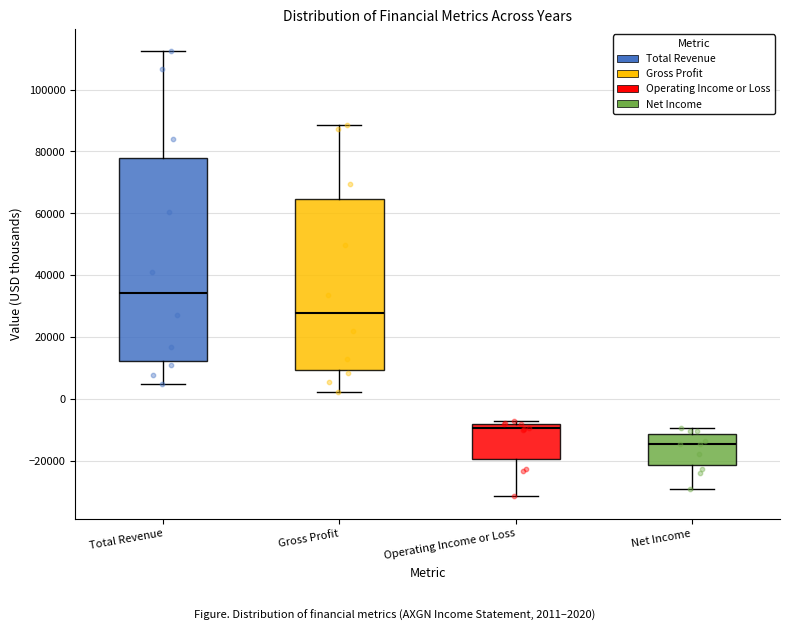

Where does the median line of the box for Operating Income or Loss sit on the y-axis? The values are not printed on the chart, so give them approximately, as read against the axis.

-10000